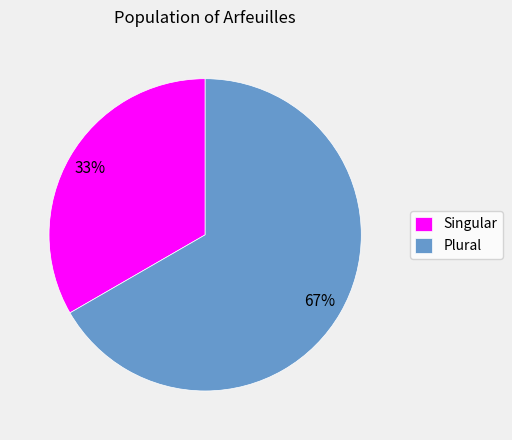

Combined, do Singular and Plural account for over 50%?

Yes